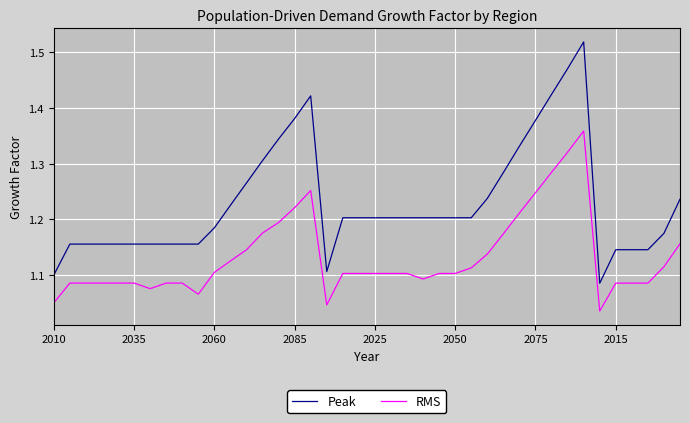

What is the difference between the maximum and minimum values in the Peak series?

0.4